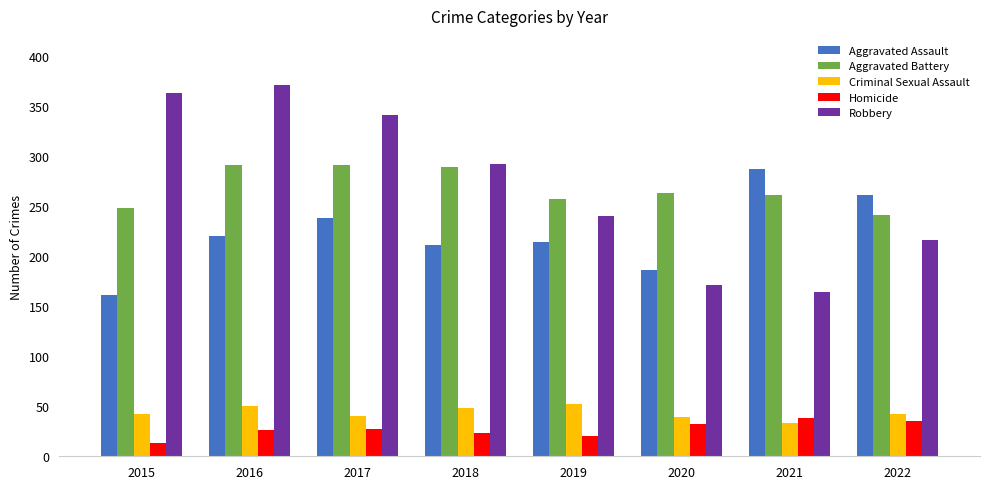

At how many categories does at least one series exceed 76?

8